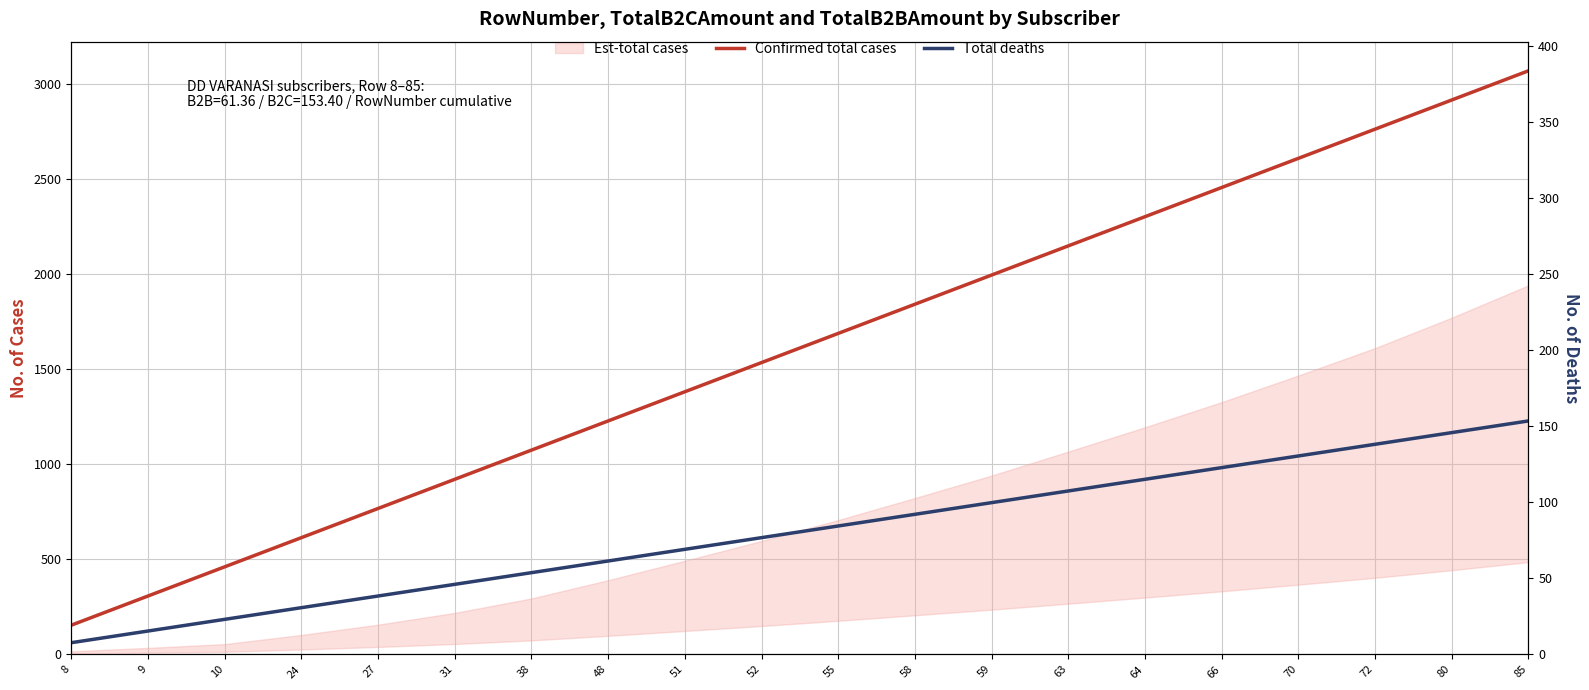

True or false: Total deaths has more than 1 points higher than both neighbors.

False